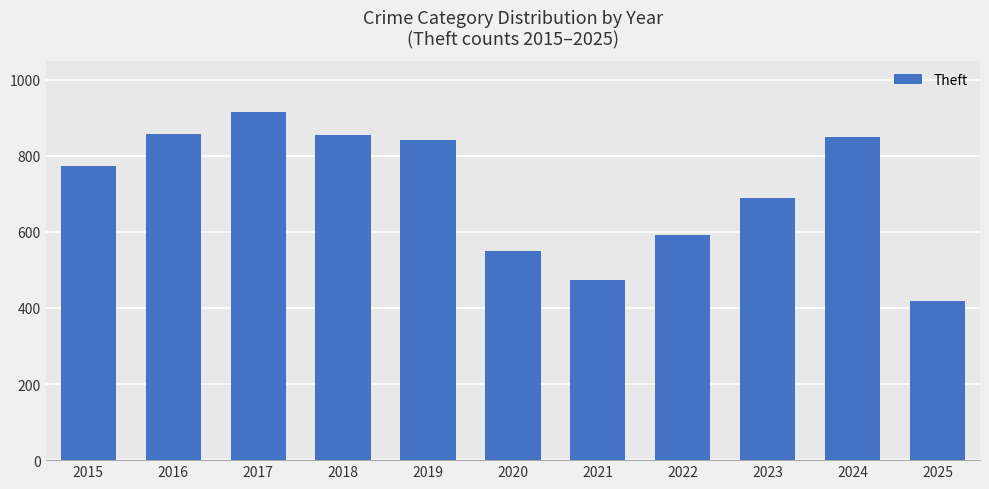

At which category does the chart reach its minimum across all series?

2025